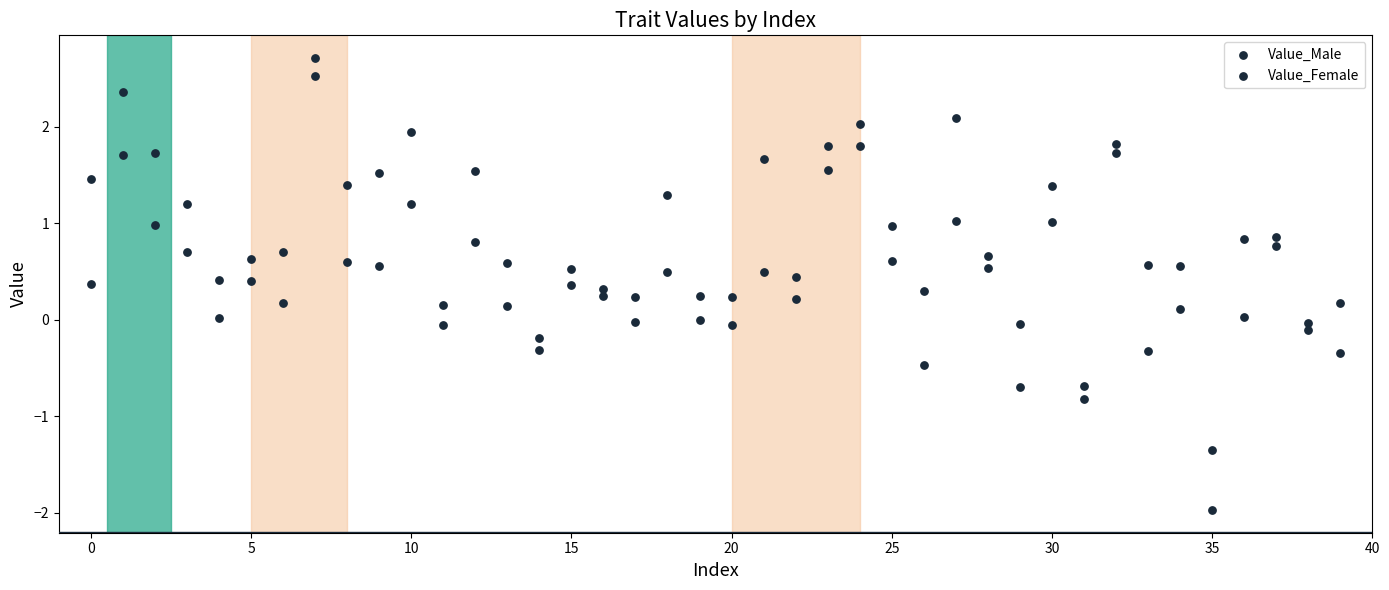

How many points are shown in the scatter plot?

80